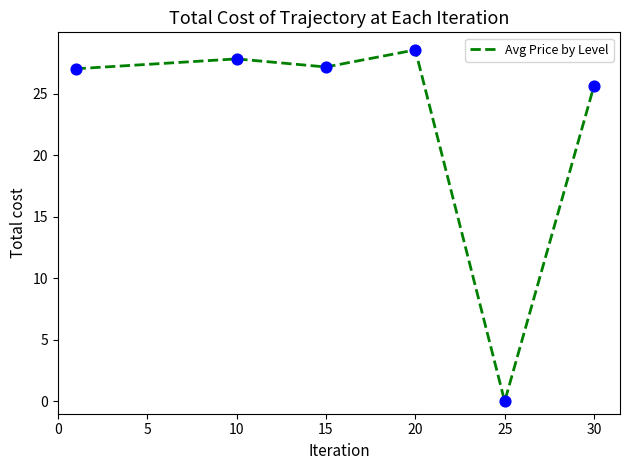

How many interior local valleys (lower than both neighbors) does the data have?

2